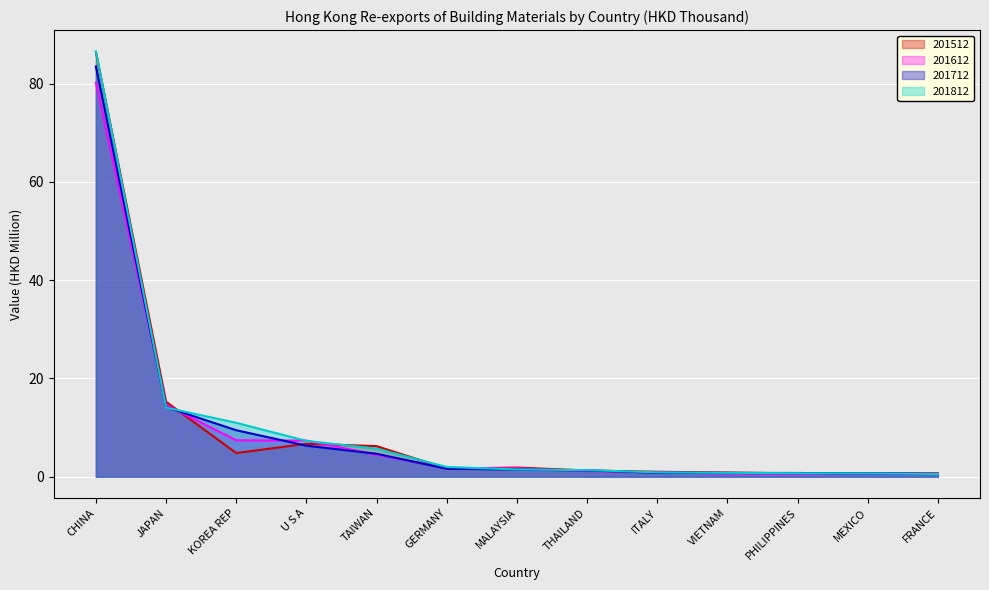

List the labels in order of 201612 value, largest first.

CHINA, JAPAN, KOREA REP, U S A, TAIWAN, GERMANY, MALAYSIA, THAILAND, ITALY, MEXICO, VIETNAM, FRANCE, PHILIPPINES